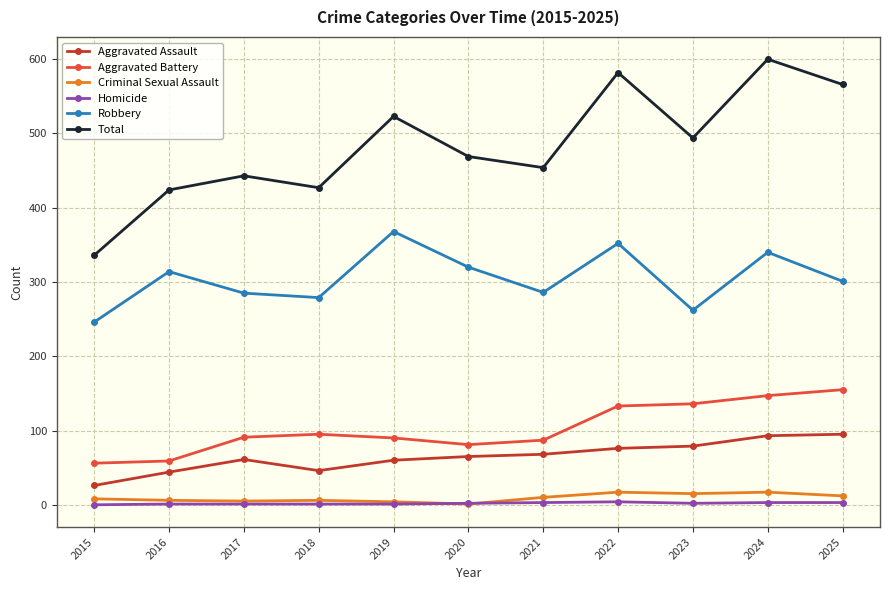

Rank the series by their maximum value, from lowest to highest.

Homicide, Criminal Sexual Assault, Aggravated Assault, Aggravated Battery, Robbery, Total